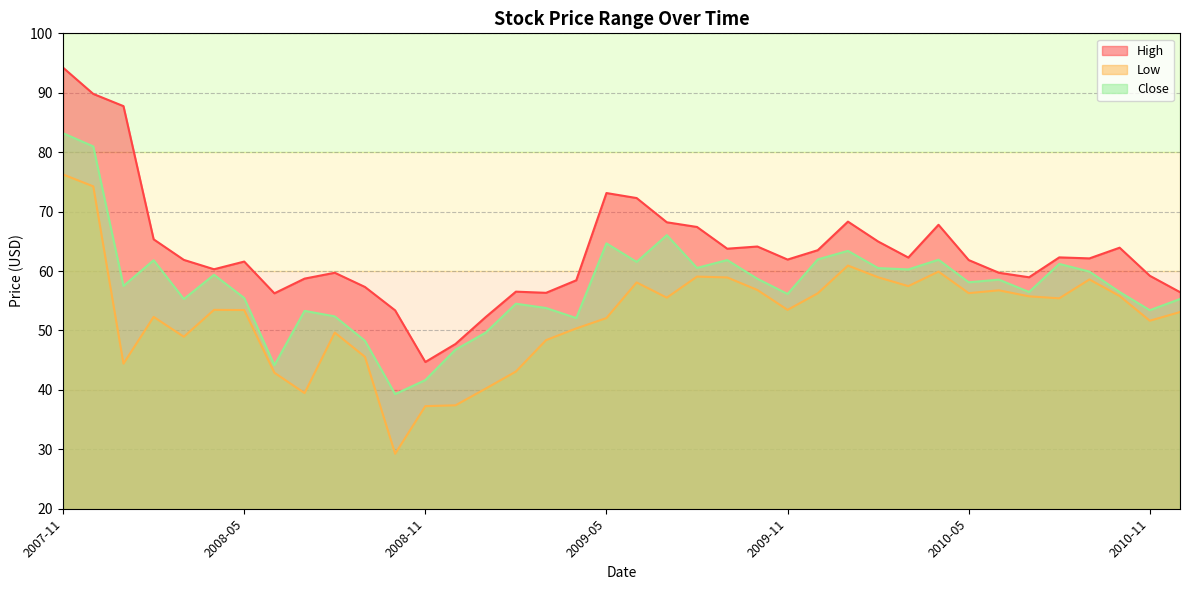

How many interior local valleys does the Close series have?

12